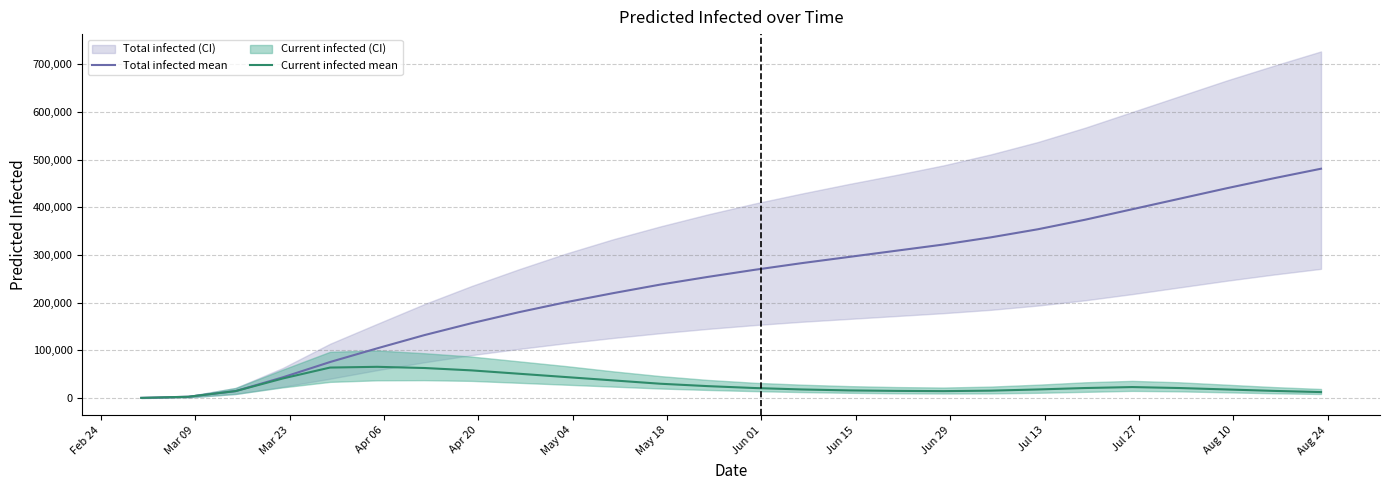

True or false: Total infected mean and Current infected mean intersect in this chart.

False